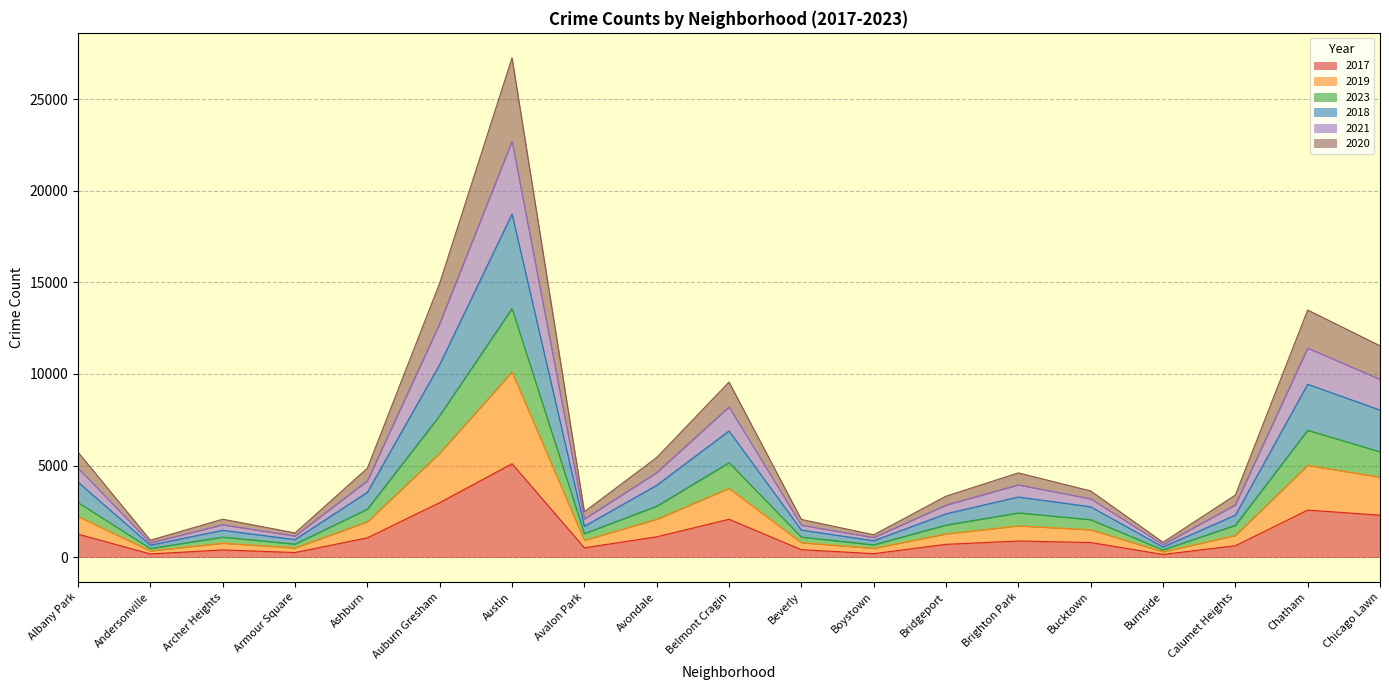

At which category is the sum across all series the highest?

Austin